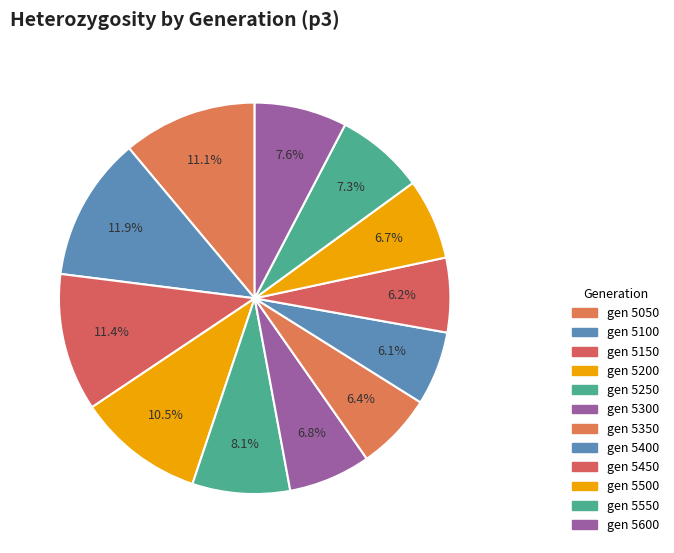

How many slices are in this pie chart?

12